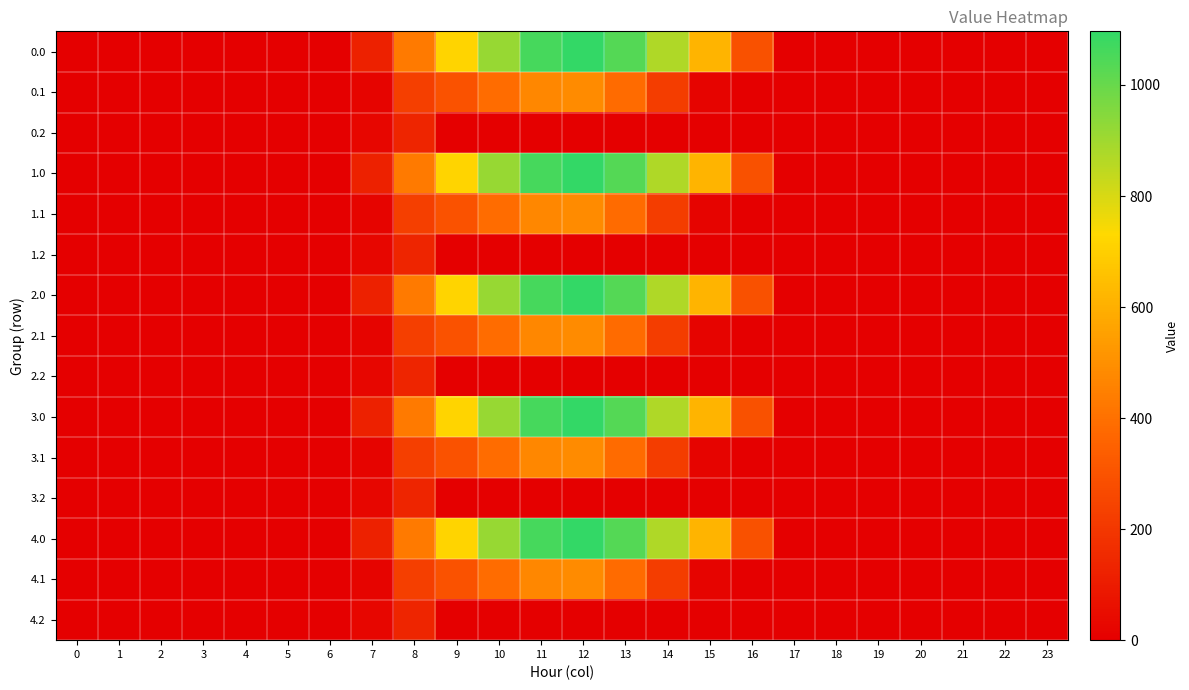

What is the difference between the highest and lowest values at 13?

1032.9